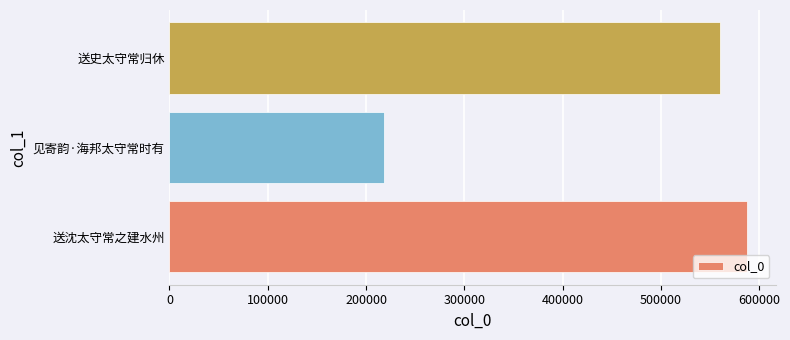

What is the average value?

454977